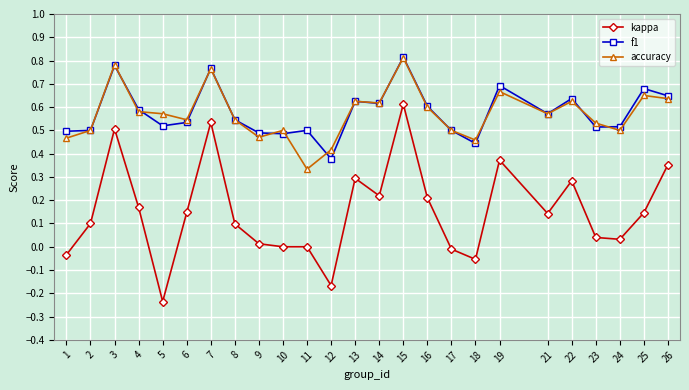

Which category has the lowest value across all series?

5